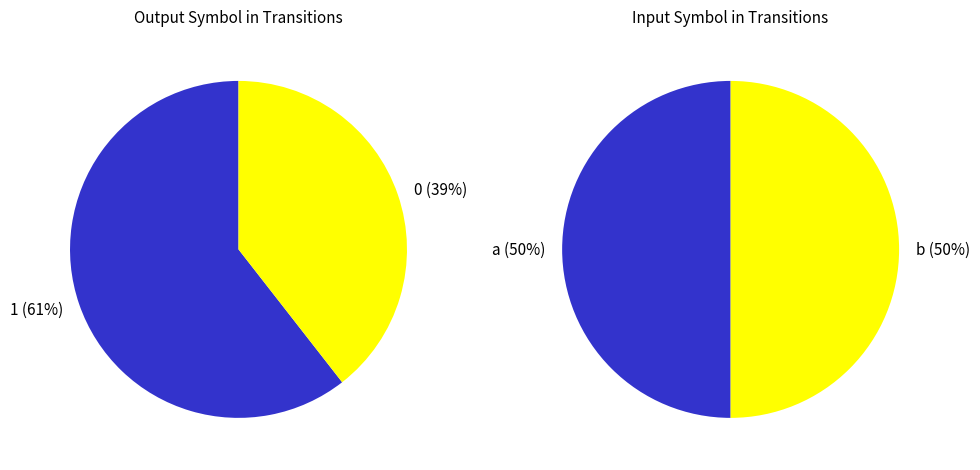

Between 33 and 7, which is larger?

33